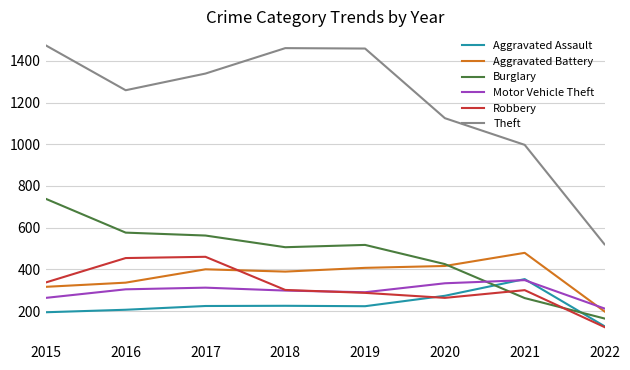

Is the value of Theft at 2017 greater than the value of Robbery at 2018?

Yes